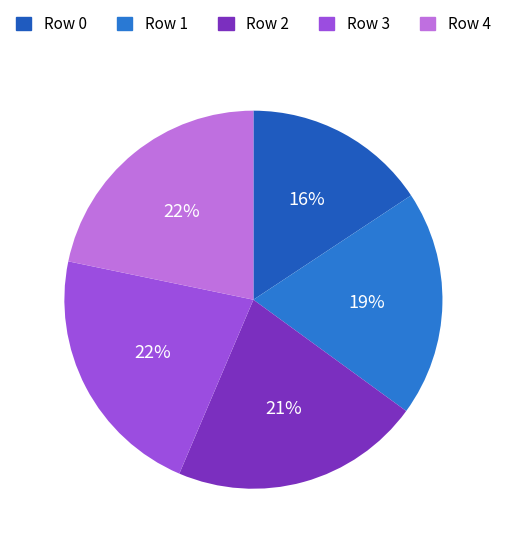

How many slices are in this pie chart?

5